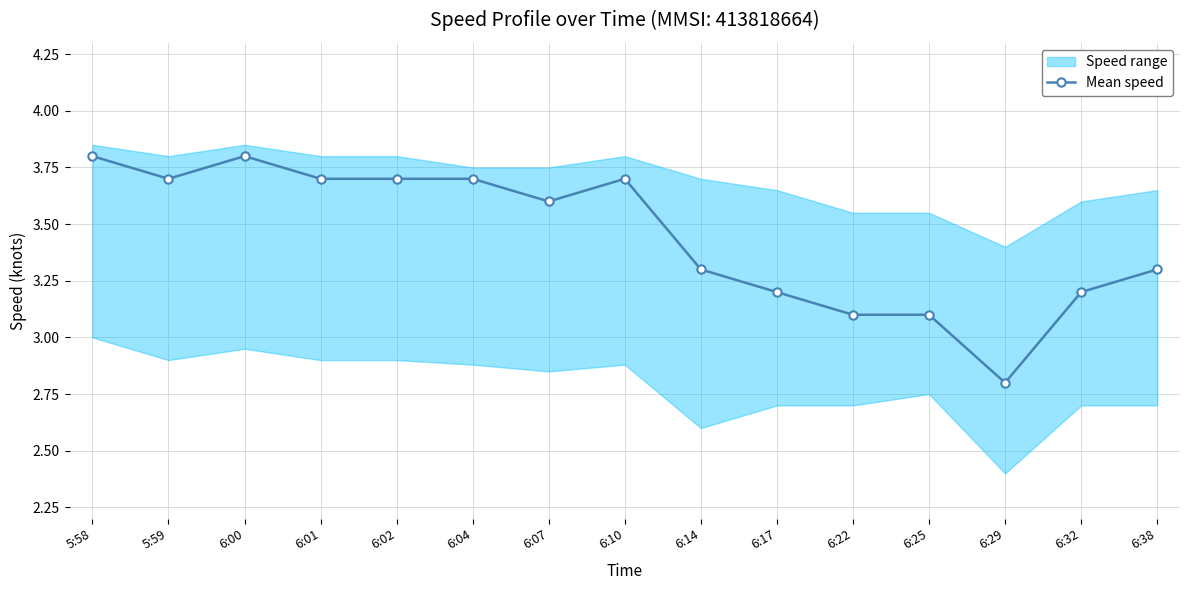

How many data points are less than 3?

1